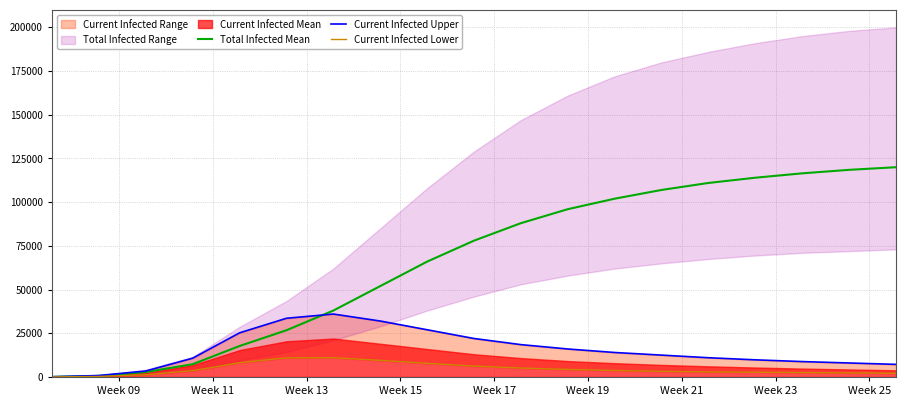

What is the average value of the Current Infected Lower series?

4612